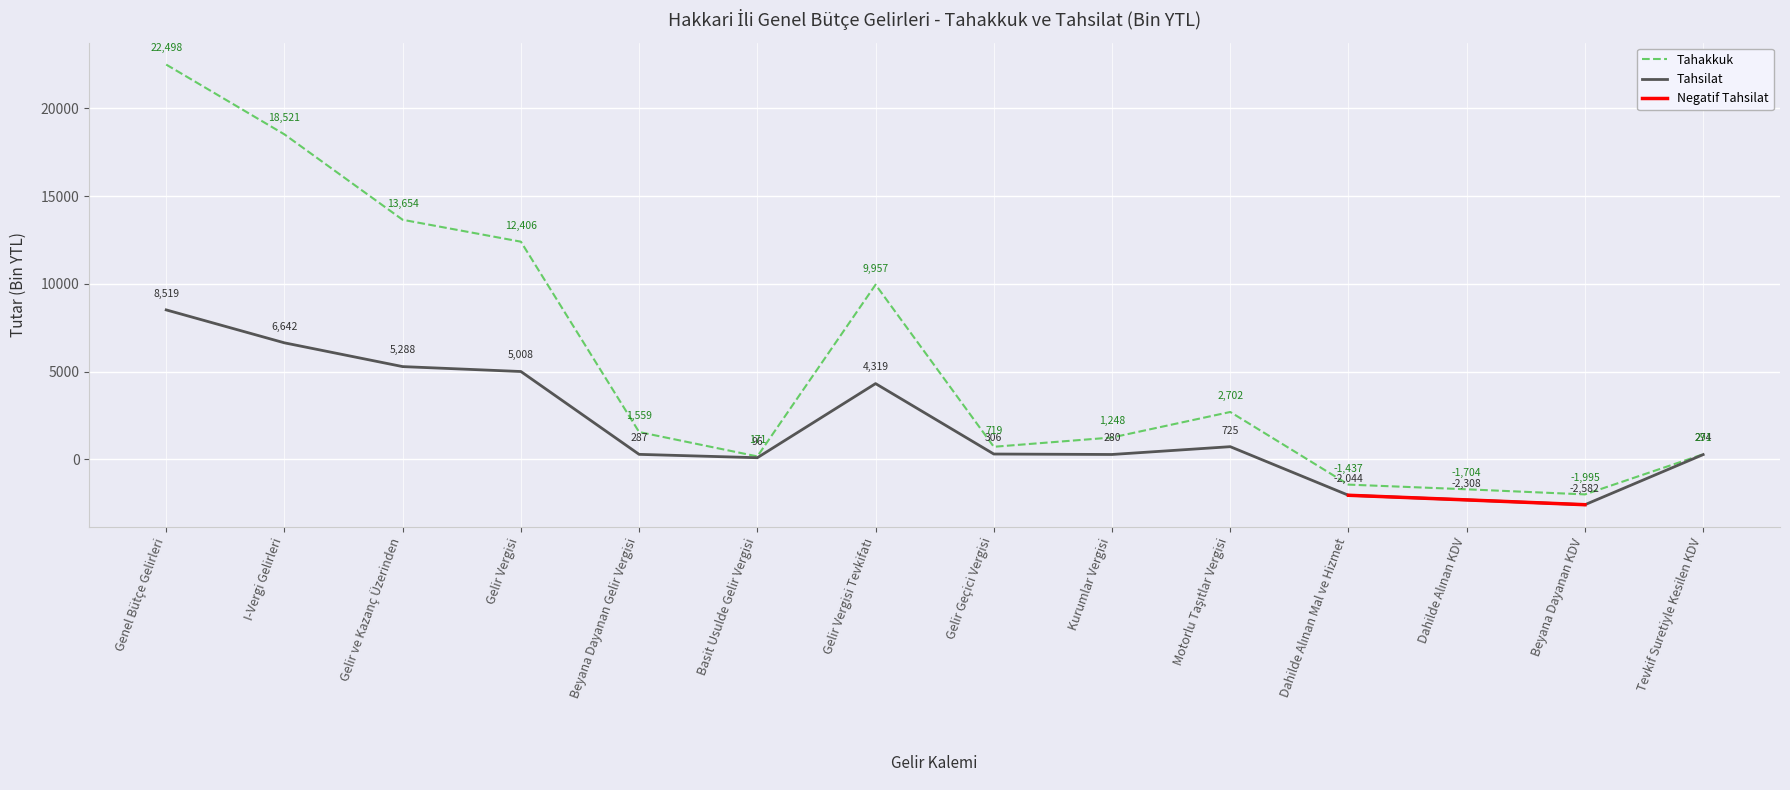

Which label corresponds to the largest value in the chart?

Genel Bütçe Gelirleri